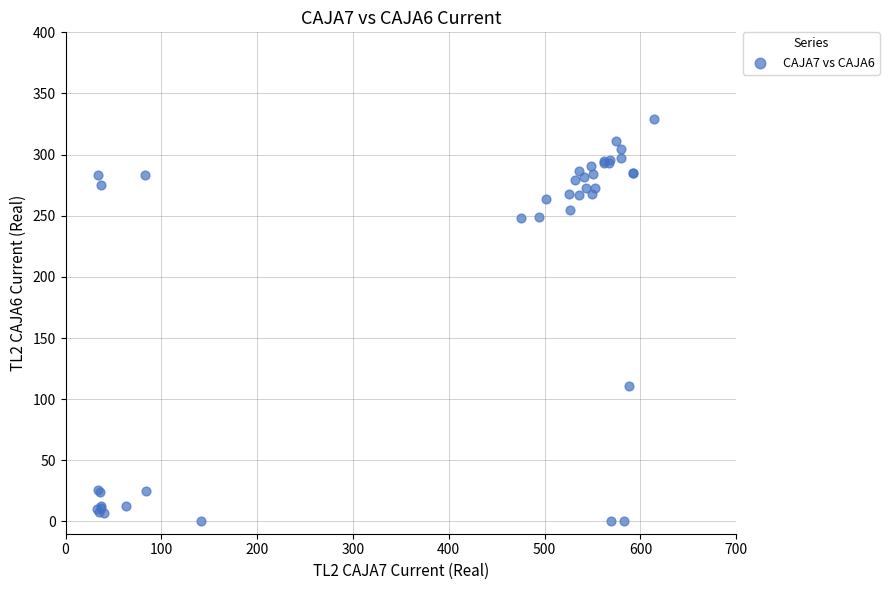

What Y value in the scatter plot is closest to 164?

111